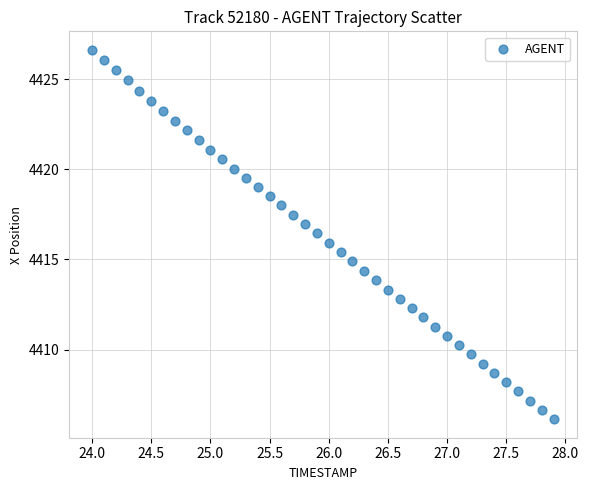

What is the range of Y values (max minus min)?

20.5